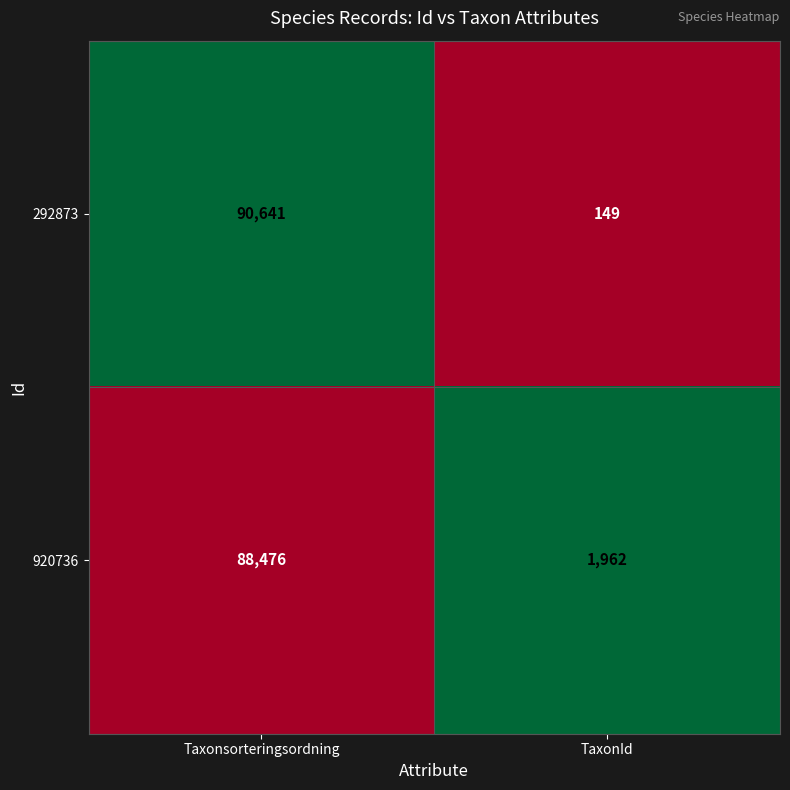

Which category has the highest value across all series?

Taxonsorteringsordning